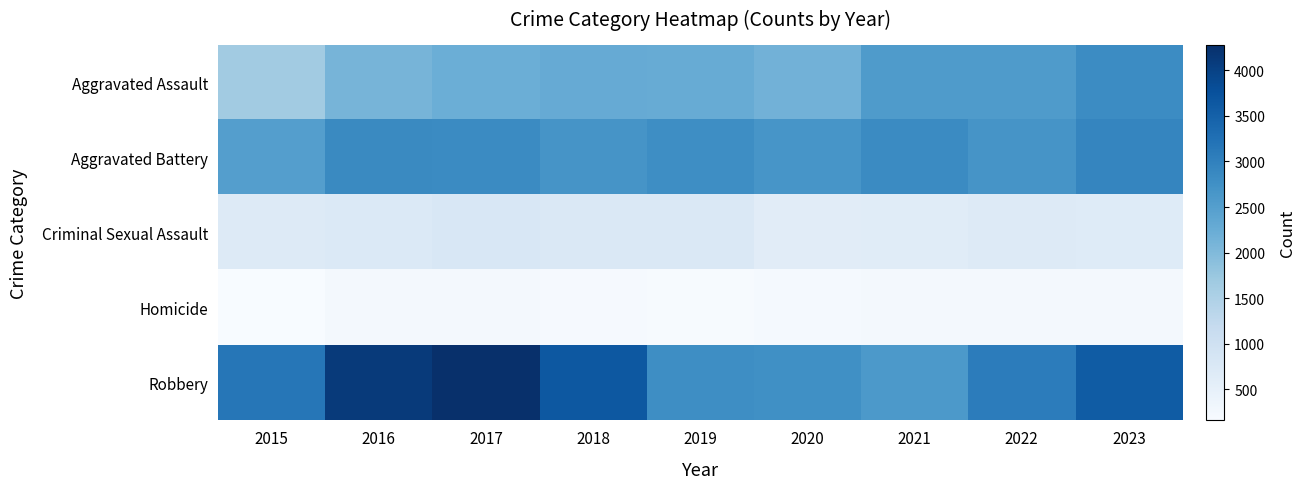

At which category does the chart reach its minimum across all series?

2015